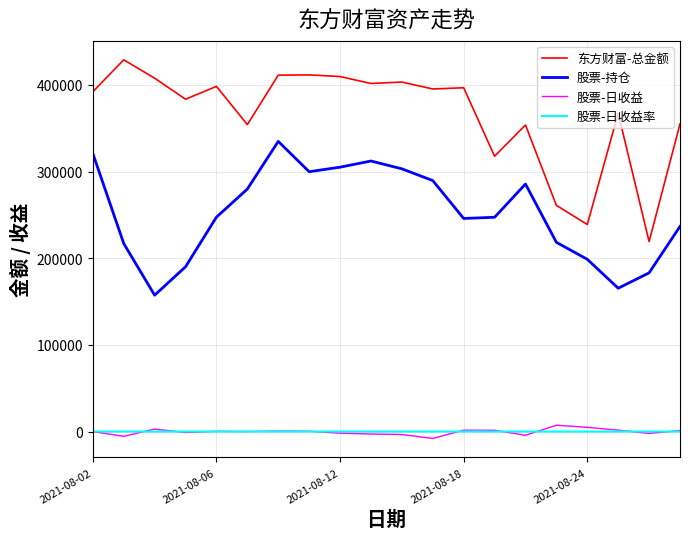

Which series has the largest total across all categories?

东方财富-总金额